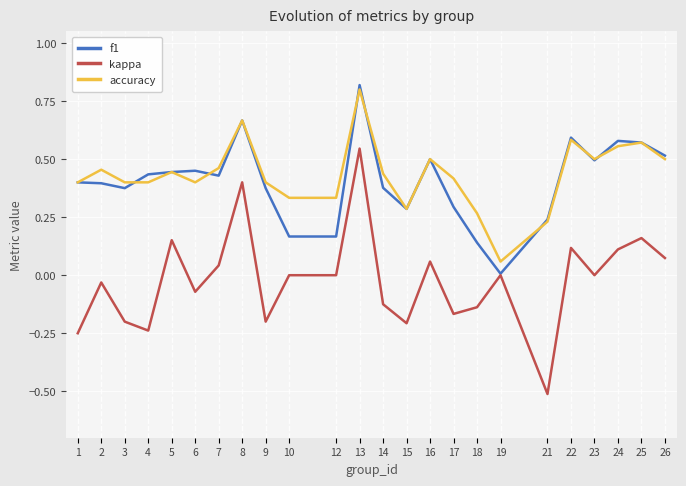

Which label corresponds to the largest value in the chart?

13